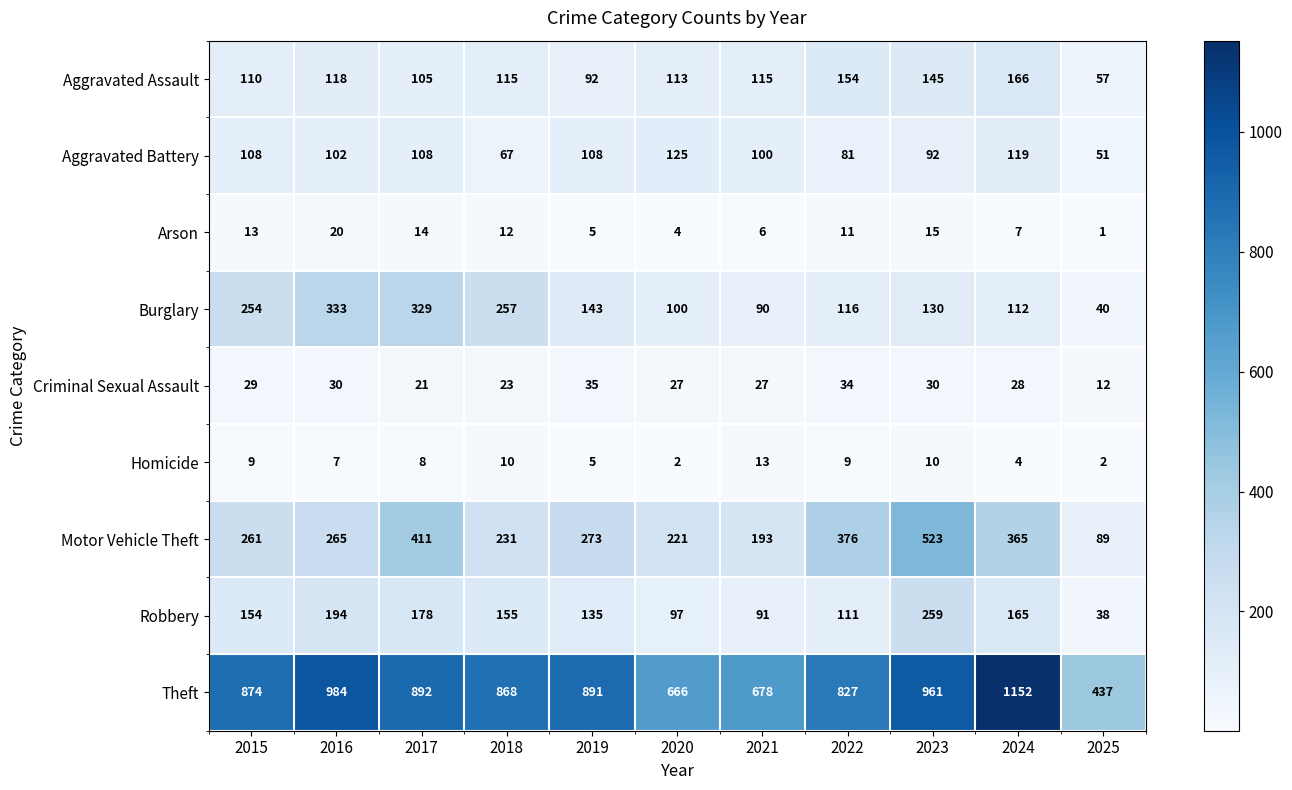

The Burglary series shows 116 at 2022. True or false?

True